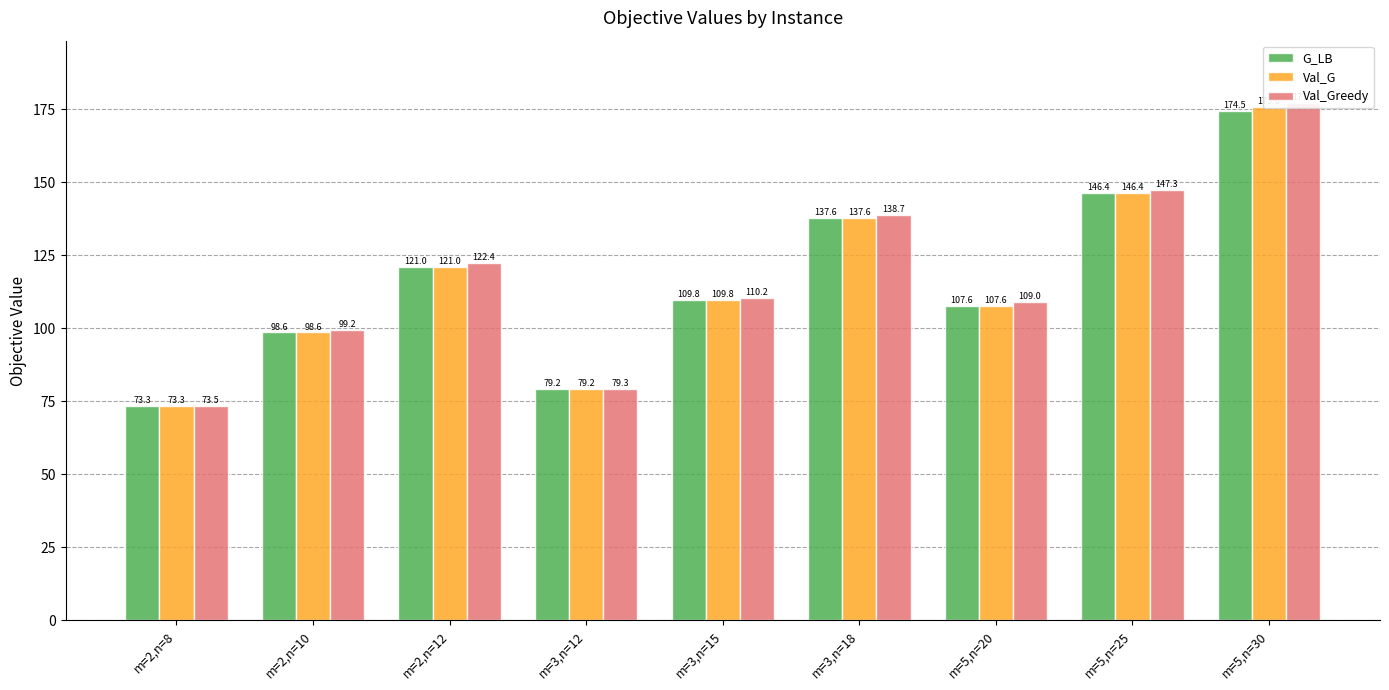

At which category does the chart reach its minimum across all series?

m=2,n=8